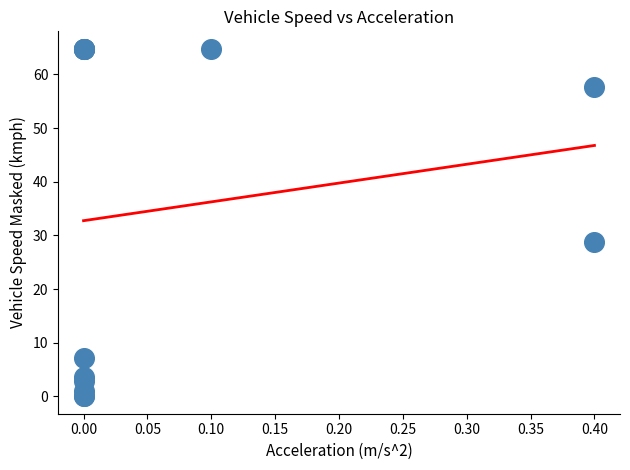

What Y value in the scatter plot is closest to 32?

28.8